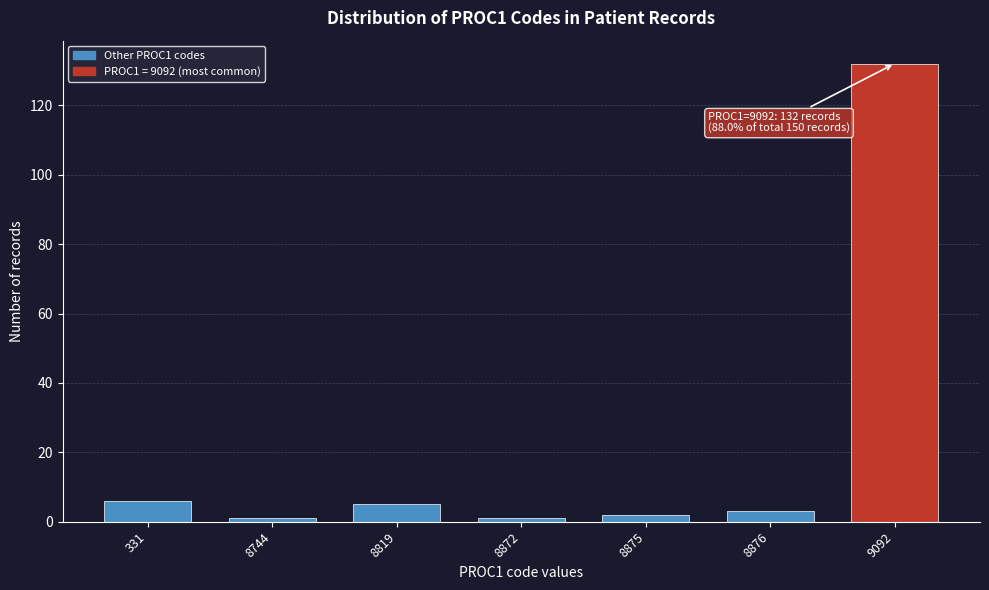

Reading left to right, list all the values displayed in this chart.

331=6	8744=1	8819=5	8872=1	8875=2	8876=3	9092=132